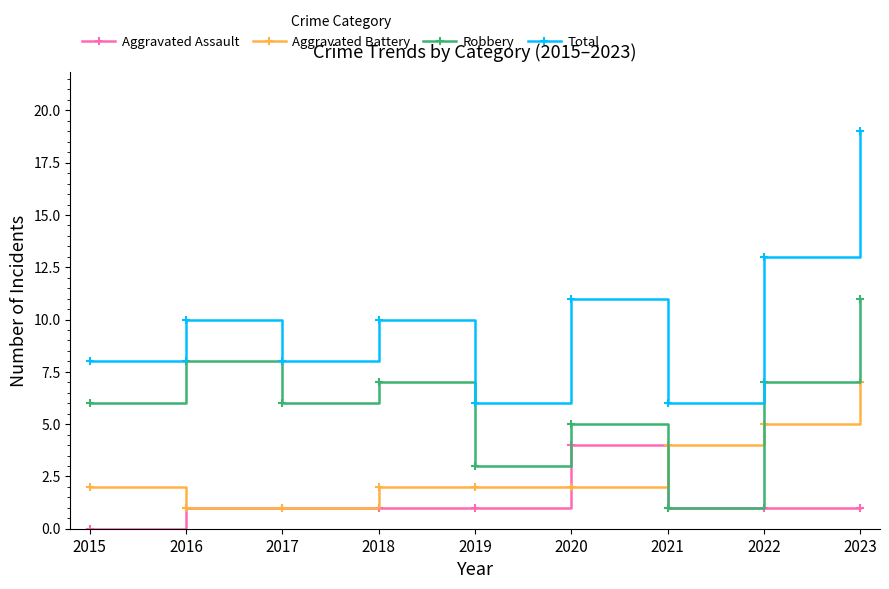

True or false: Aggravated Assault has a value of 2 at 2020.

False